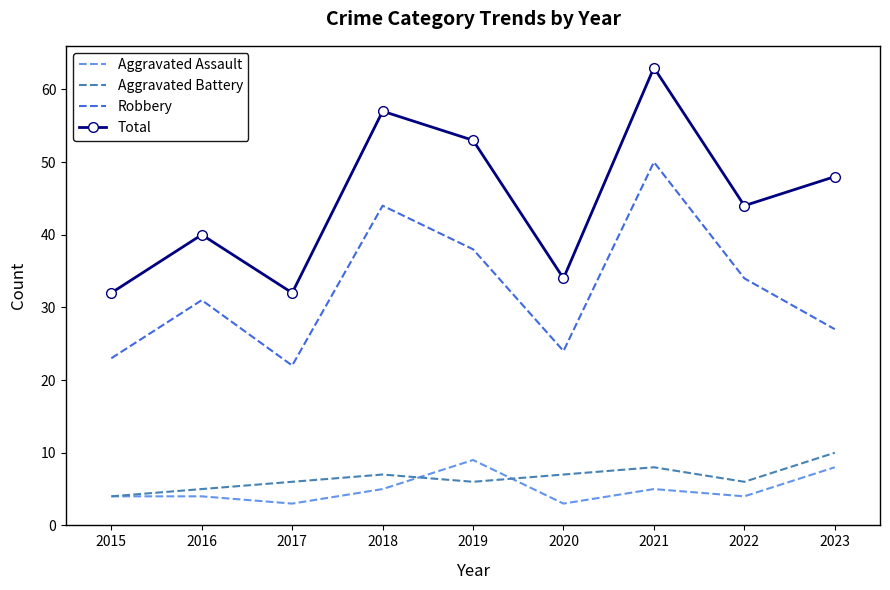

What is the difference between the highest and lowest values at 2017?

29